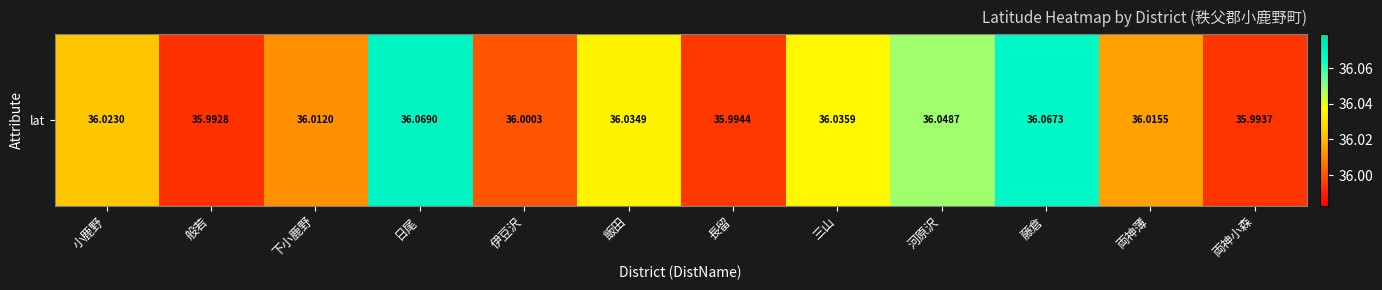

Reading left to right, what are all the values shown in this chart?

36.0	36.0	36.0	36.1	36.0	36.0	36.0	36.0	36.0	36.1	36.0	36.0